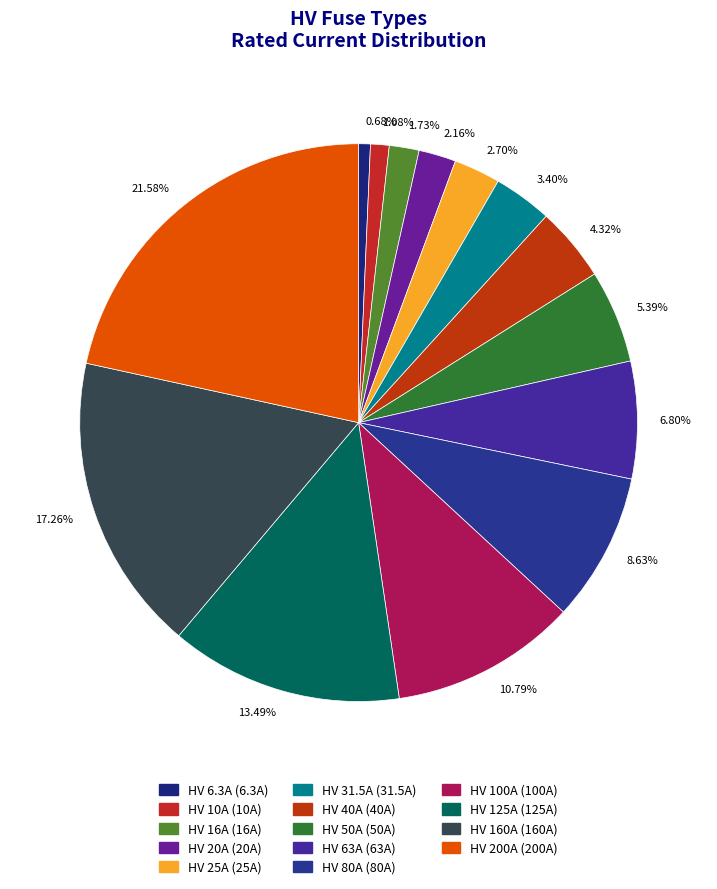

Combined, do 10.79% and 1.73% account for over 50%?

No